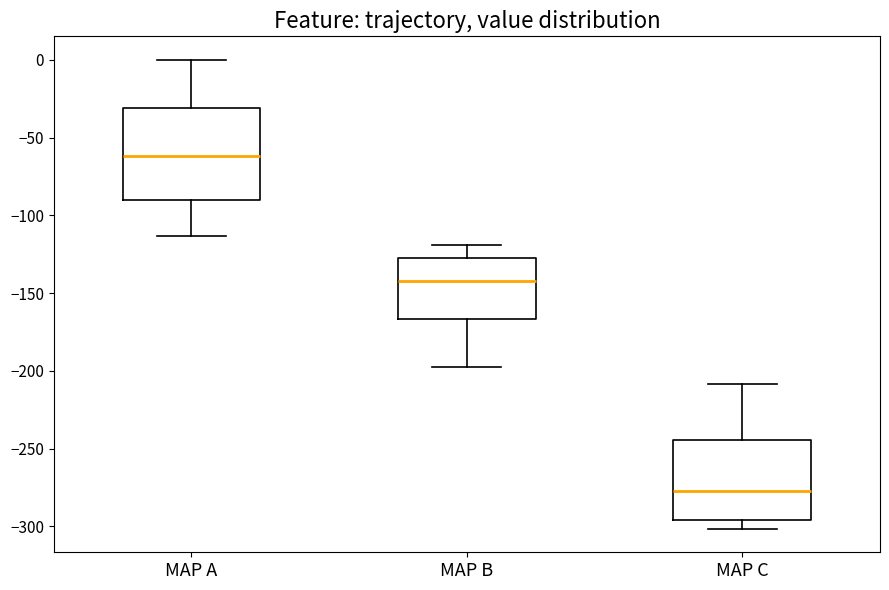

Reading left to right, read every box against the y-axis: the position of its median line, the range the box covers, and the ends of its whiskers. The values are not printed on the chart, so give them approximately, as read against the axis.

MAP A: median -60, box -90 to -30, whiskers -115 to 0
MAP B: median -140, box -165 to -125, whiskers -200 to -120
MAP C: median -275, box -295 to -245, whiskers -300 to -210